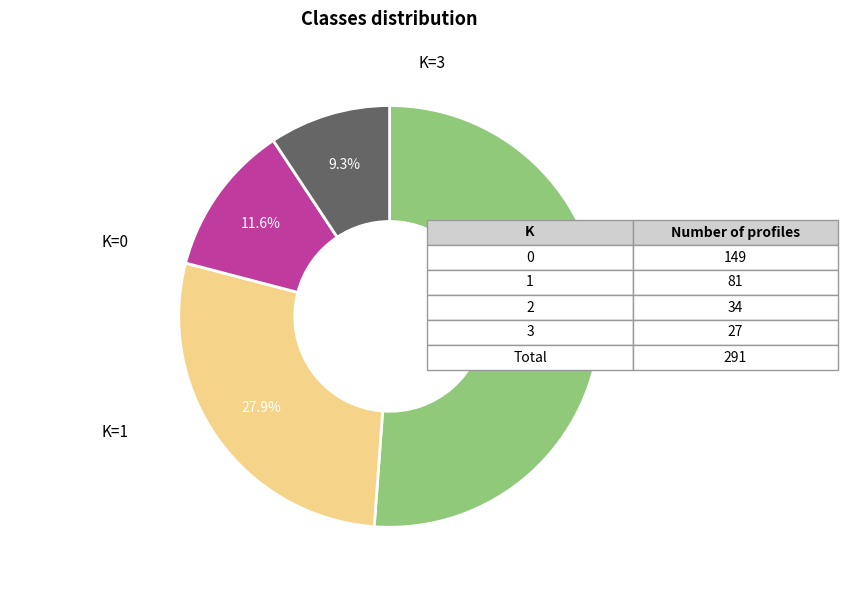

Is there any slice that represents more than half of the pie?

Yes